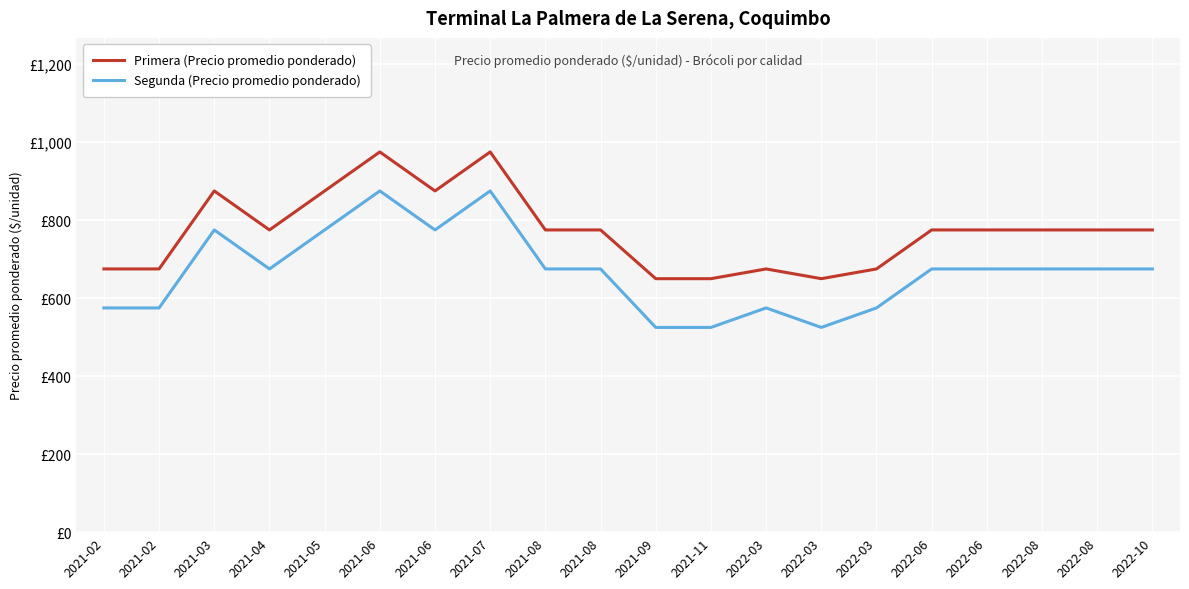

Is it true that Segunda (Precio promedio ponderado) equals 1112 at 2021-05?

False